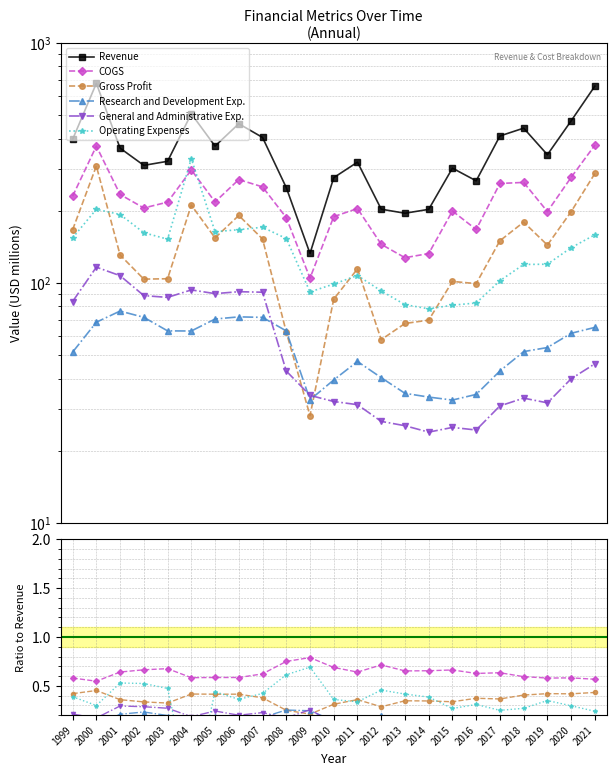

Which series has the largest total across all categories?

Revenue